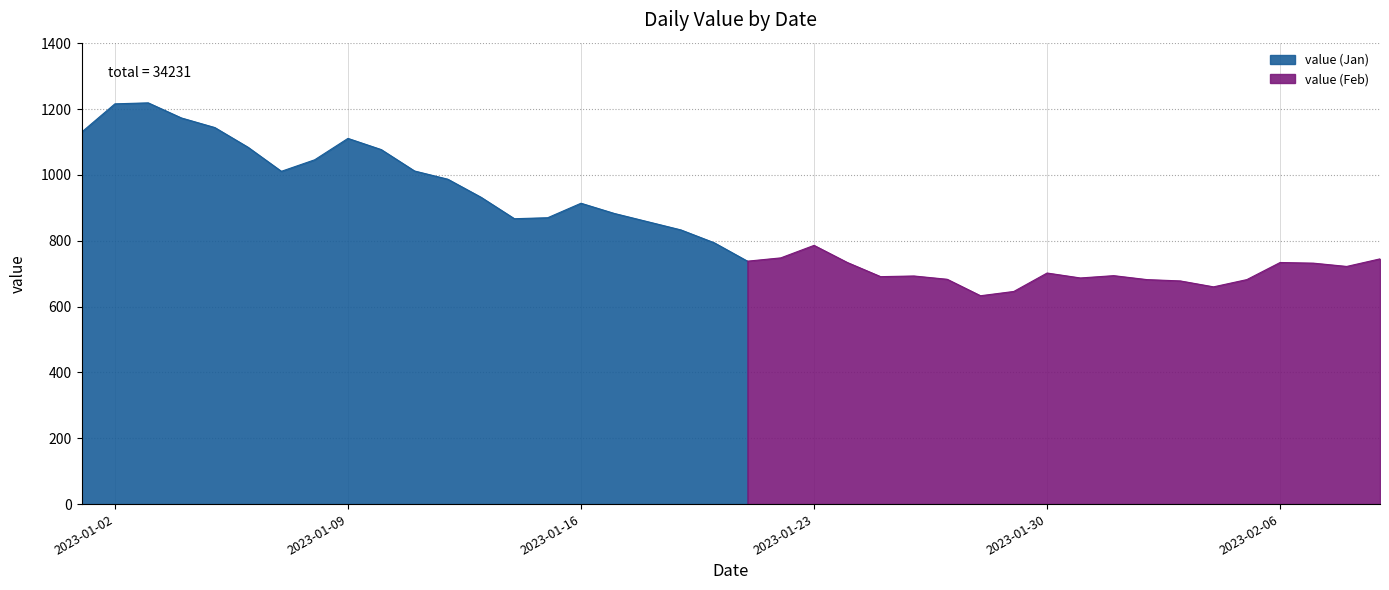

What is the value of the 15th point from the left?

870